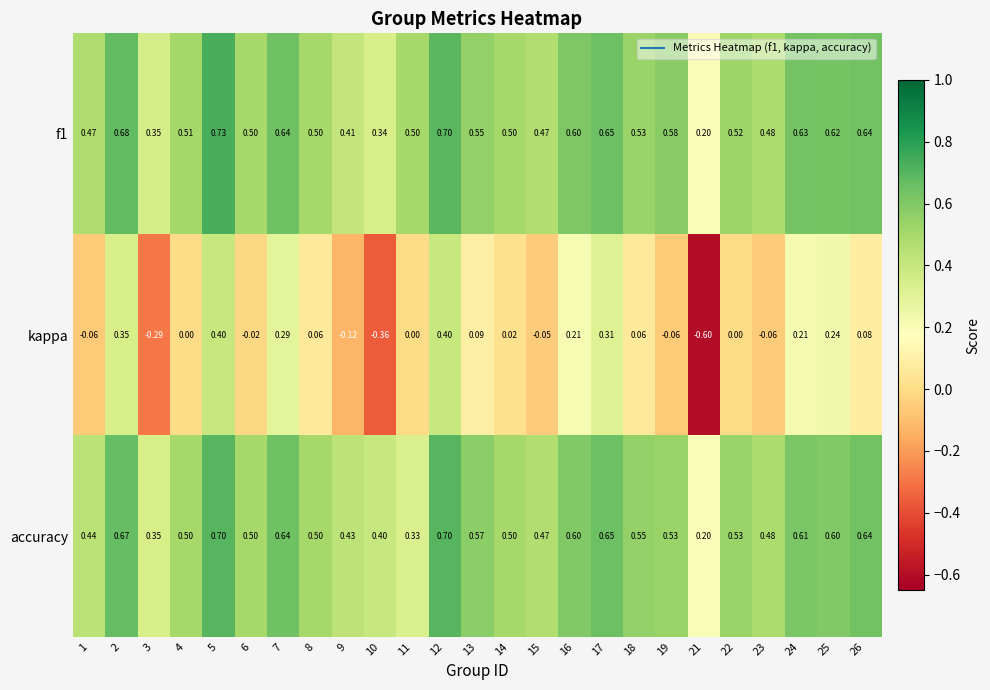

Between 9 and 21, which series saw the biggest shift?

kappa